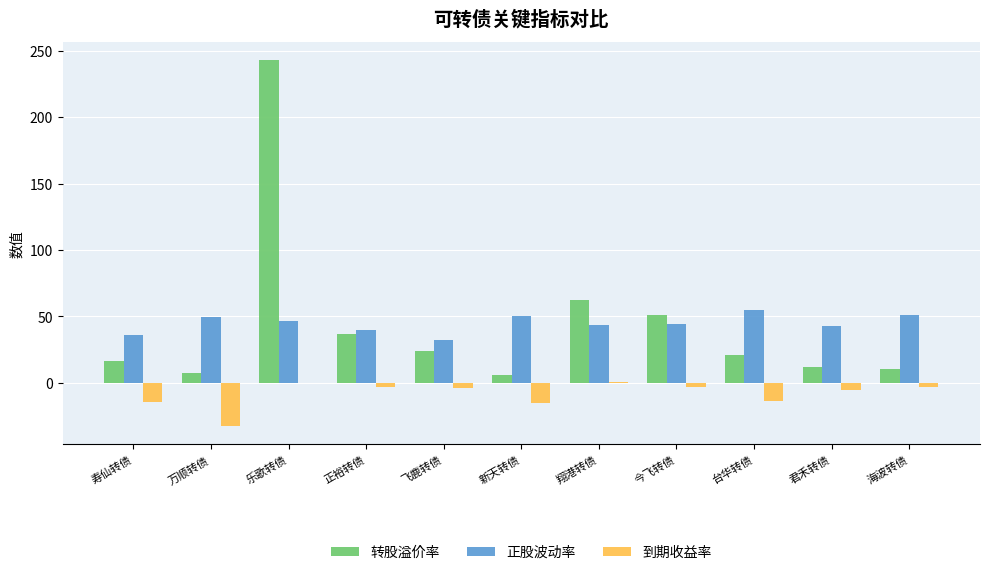

What is the greatest value displayed?

243.0